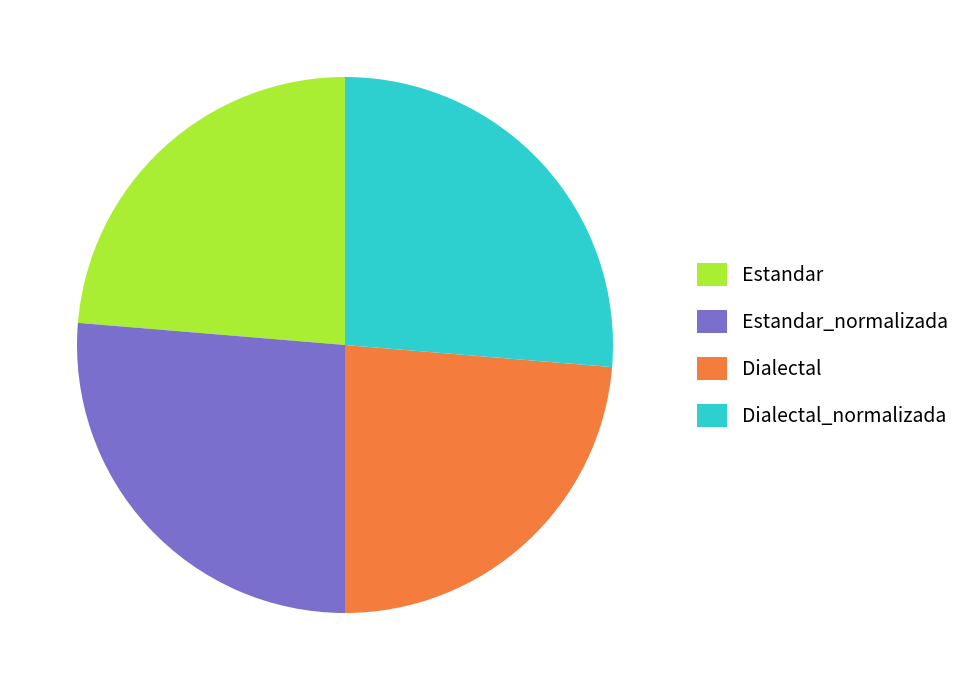

Is there any slice that represents more than half of the pie?

No